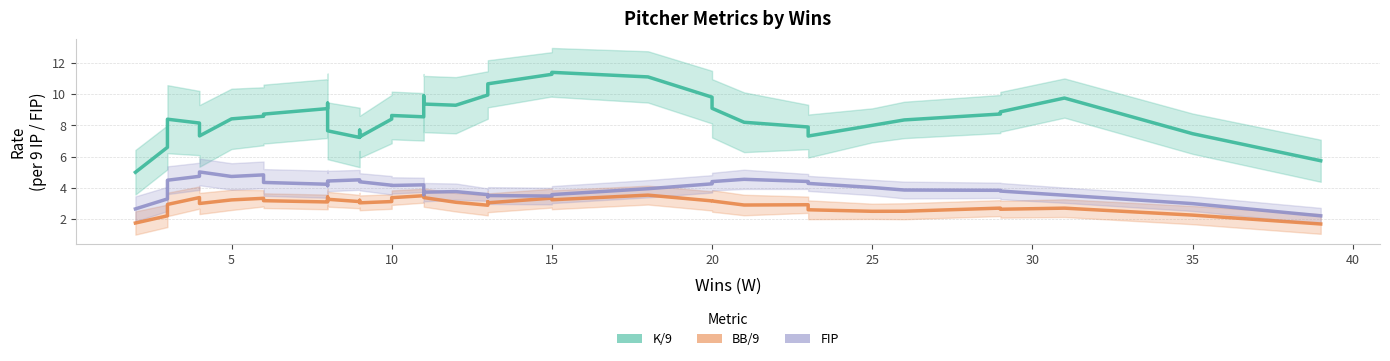

True or false: BB/9 has a value of 4.1 at 10.

False